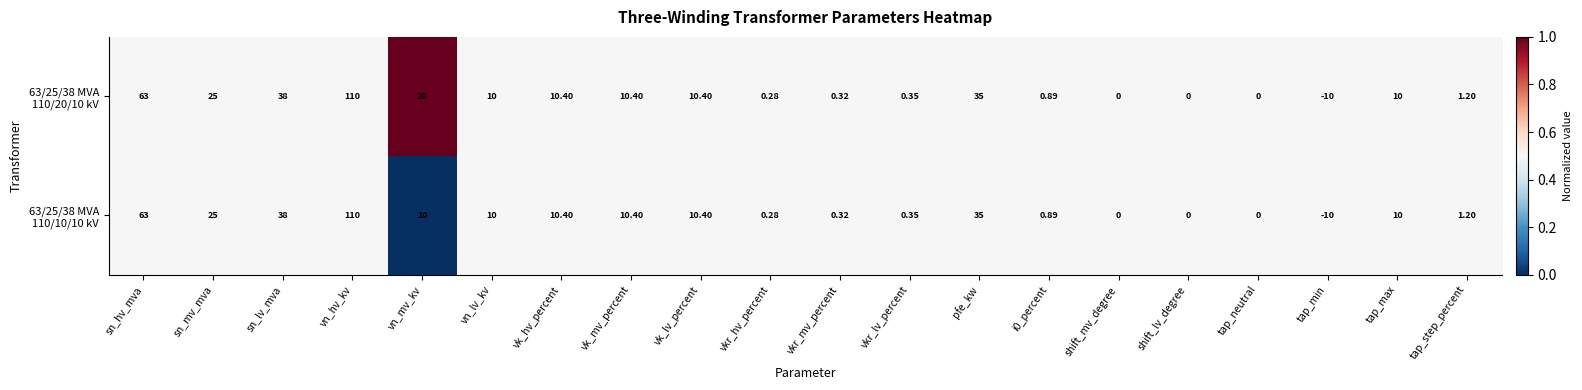

At which category is the sum across all series the highest?

vn_hv_kv